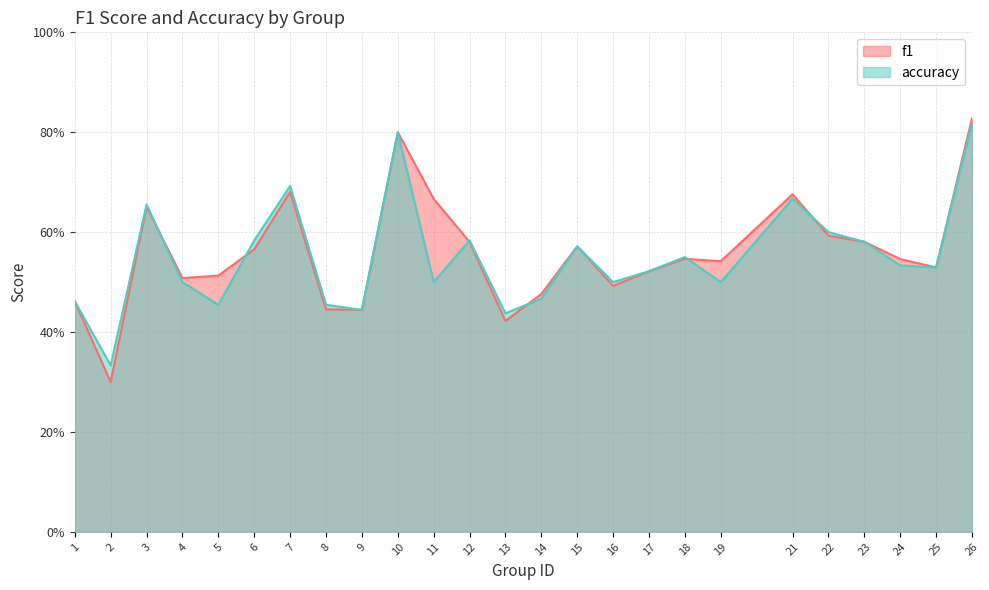

At which category is the sum across all series the highest?

26